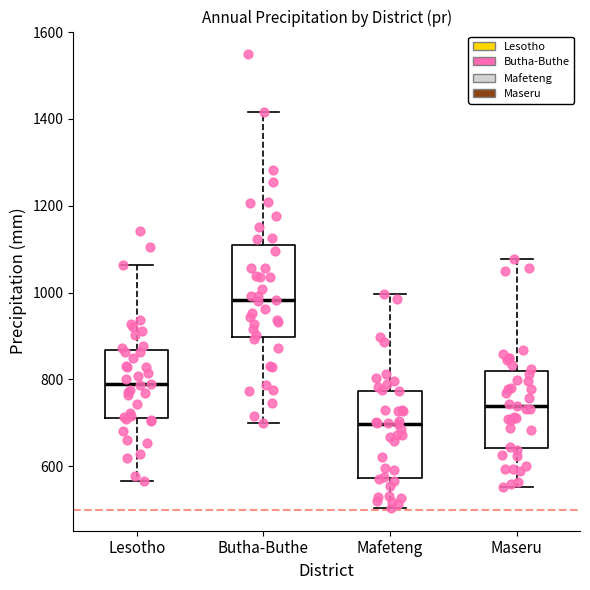

Which box's median line is the lowest?

Mafeteng